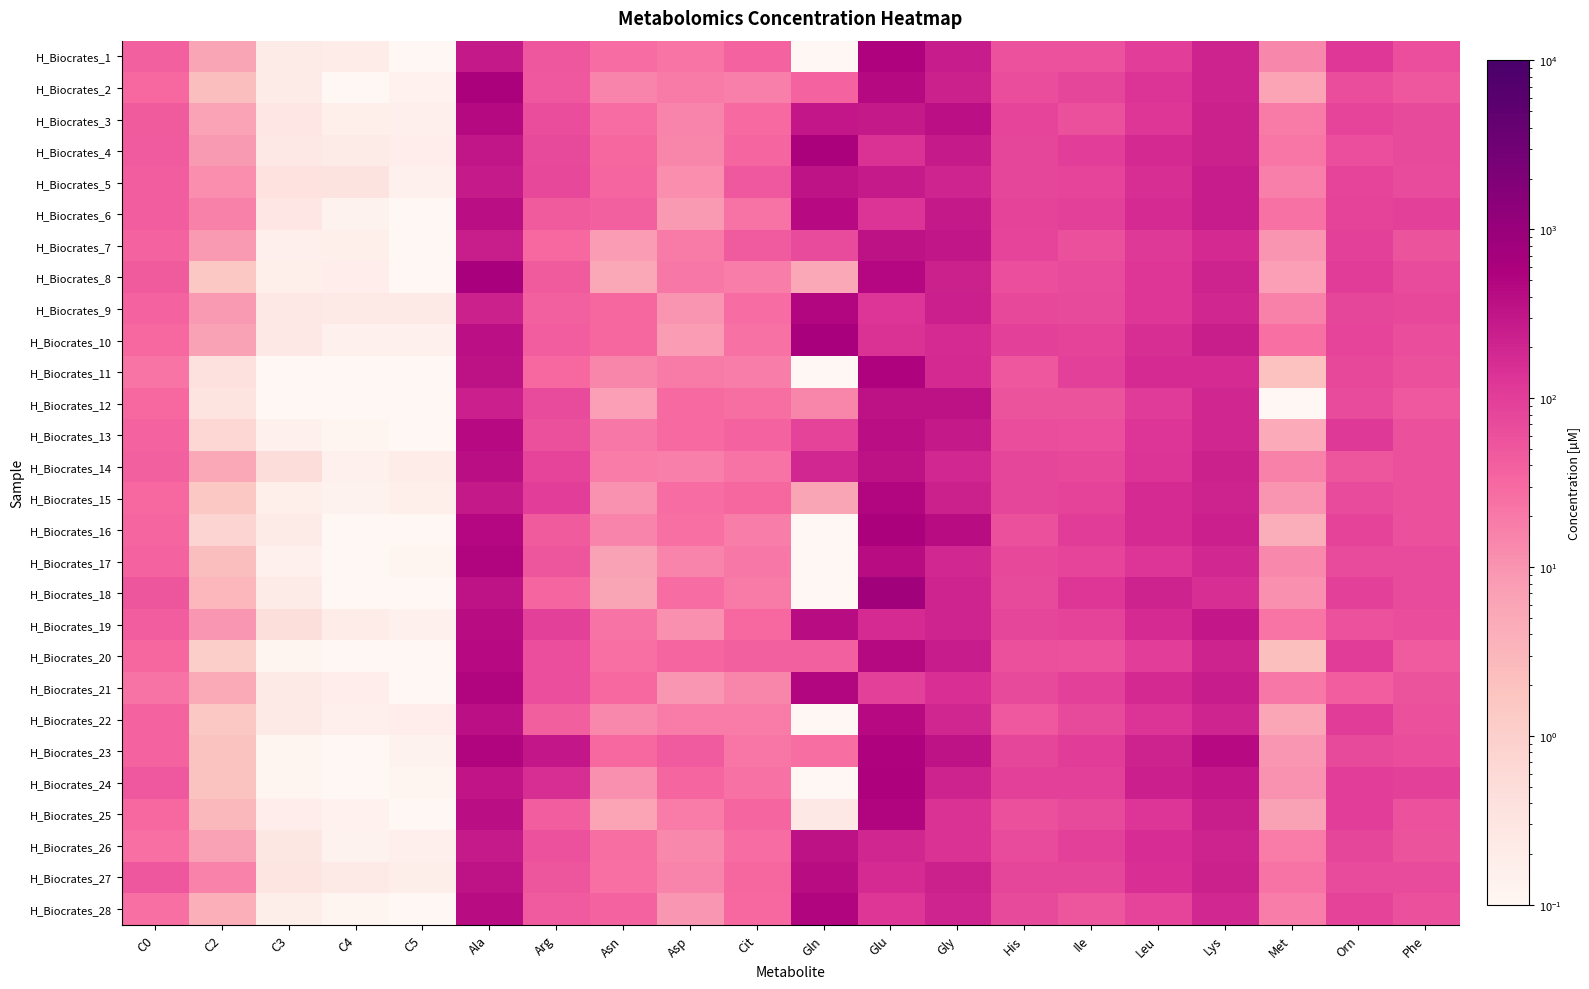

What is the spread (max minus min) of values at His?

46.3